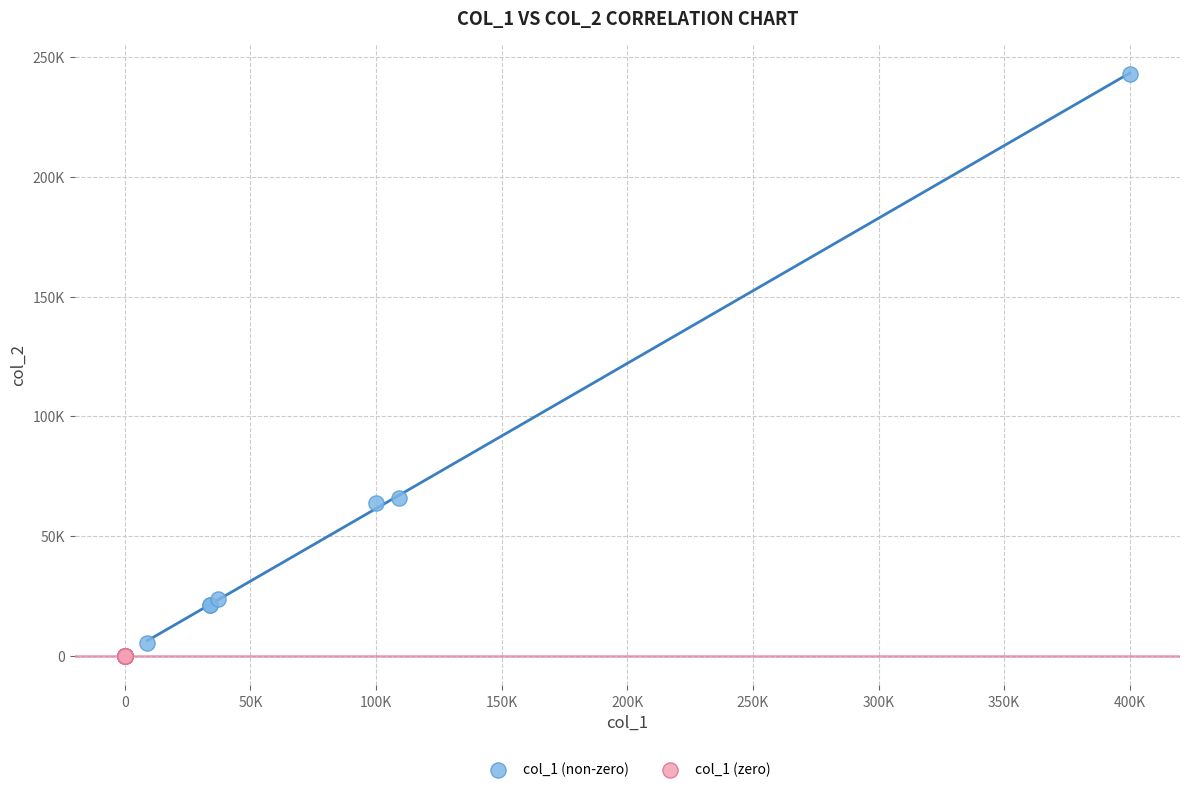

Which series reaches the minimum Y coordinate?

col_1 (zero)